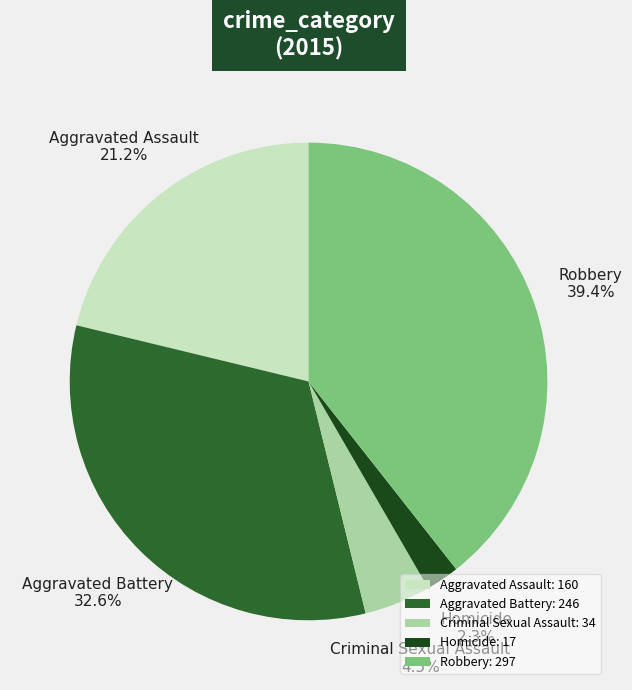

Which has a higher value, Aggravated Battery or Criminal Sexual Assault?

Aggravated Battery